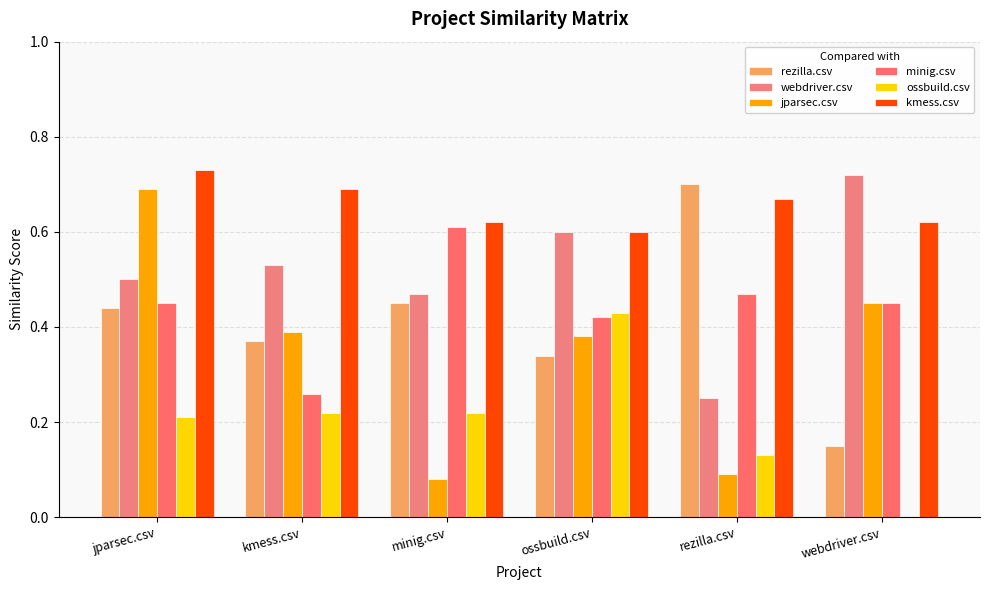

What is the maximum value for rezilla.csv?

0.7